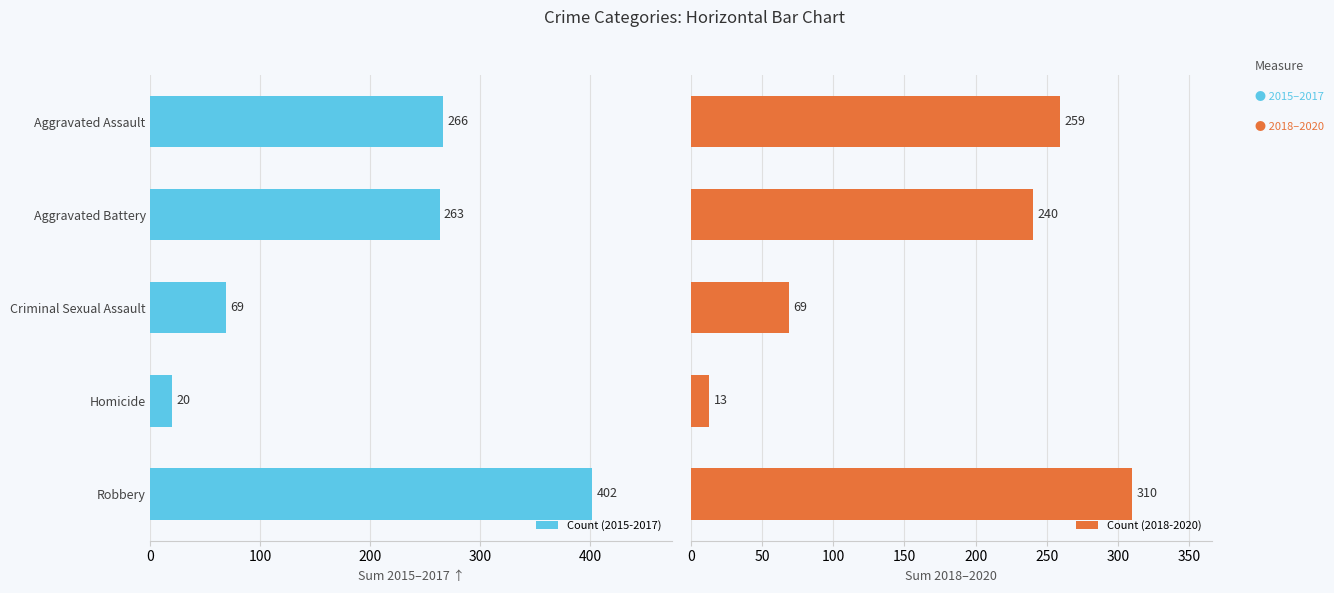

What is the difference between the second highest and second lowest values in the Count (2015-2017) series?

197